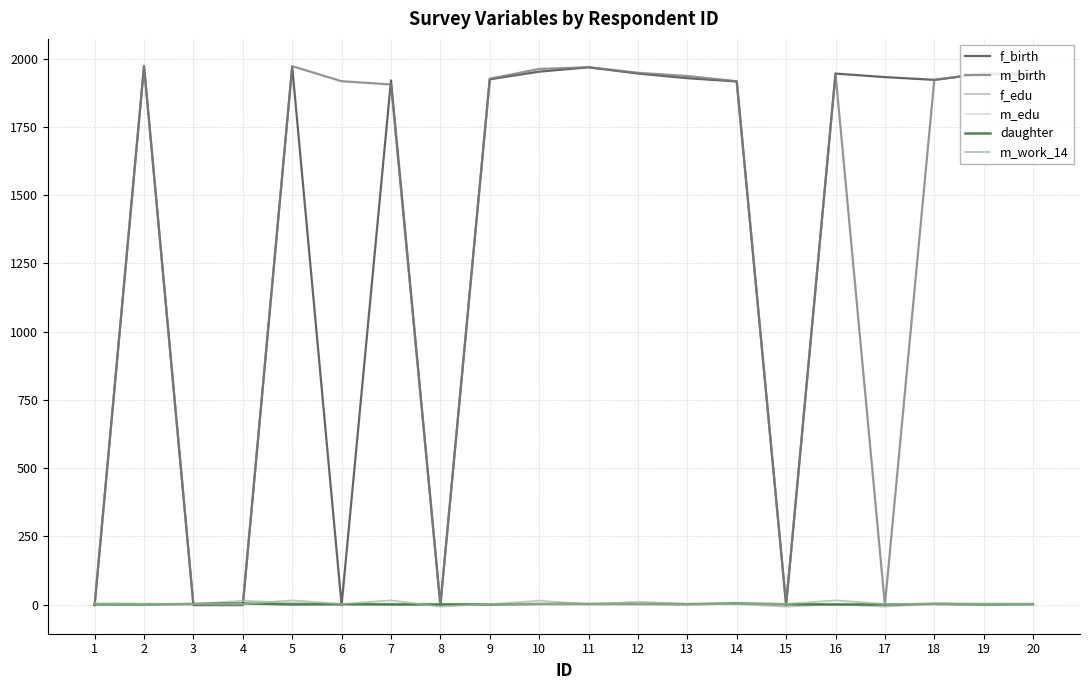

Which series has the largest total across all categories?

m_birth